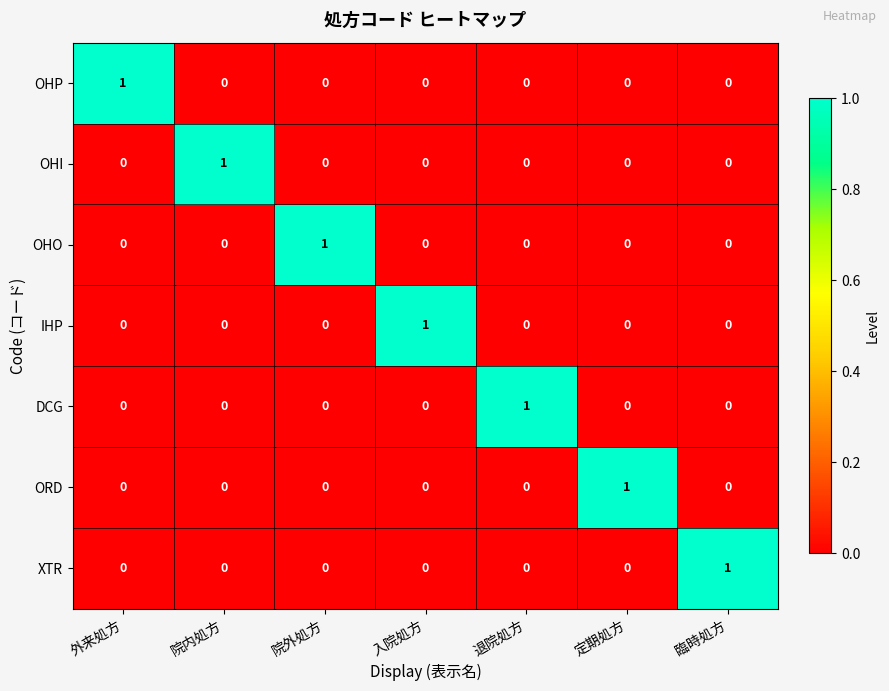

True or false: IHP has a value of 0 at 外来処方.

True